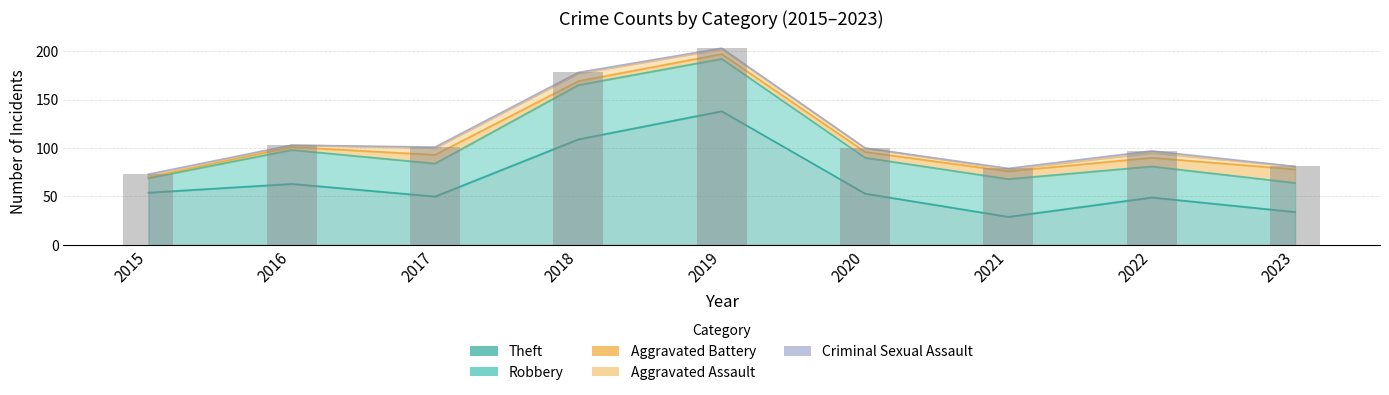

What is the difference between the maximum and minimum values in the Criminal Sexual Assault series?

2